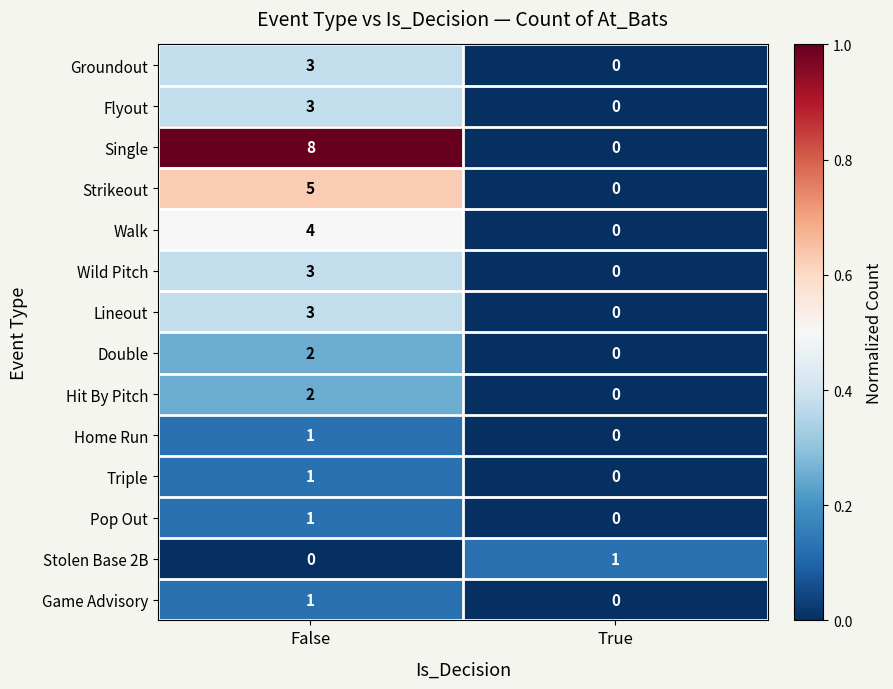

What is the total value across all series at False?

37